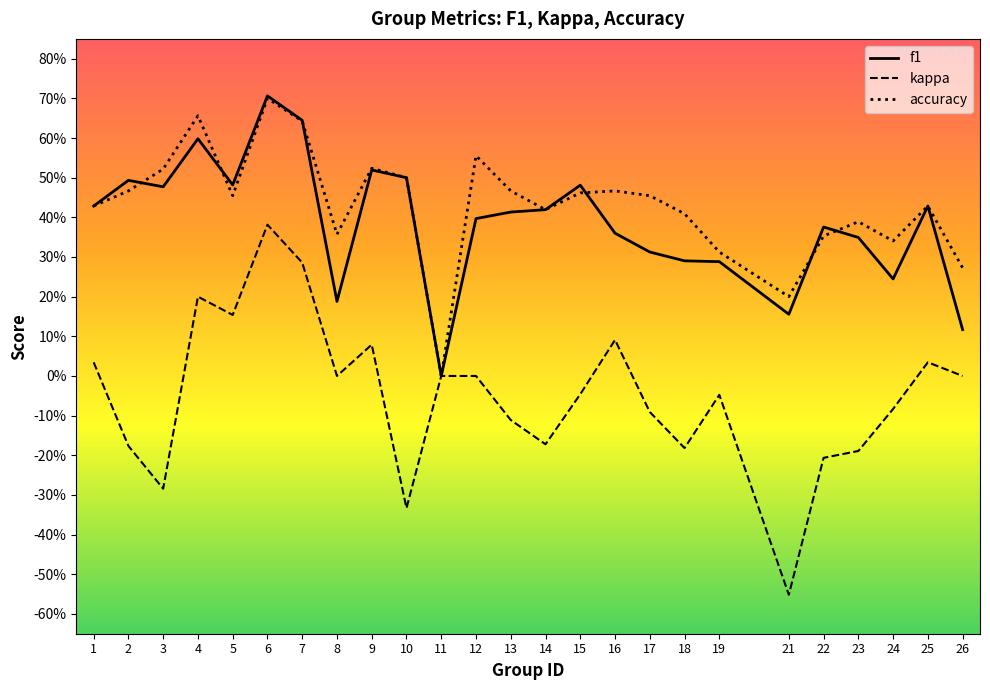

In f1, how many points are lower than both neighbors (excluding endpoints)?

6